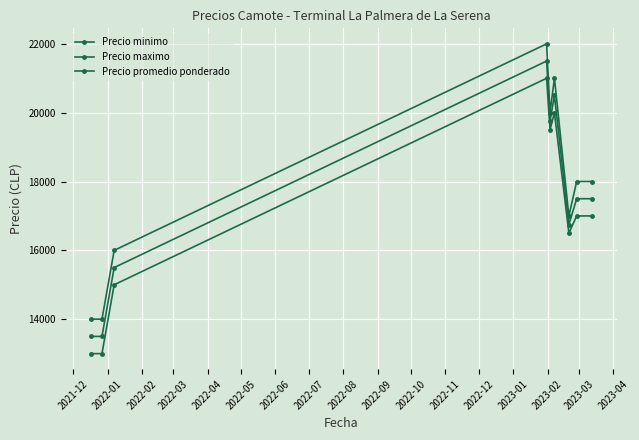

True or false: Precio minimo has more than 1 points higher than both neighbors.

True